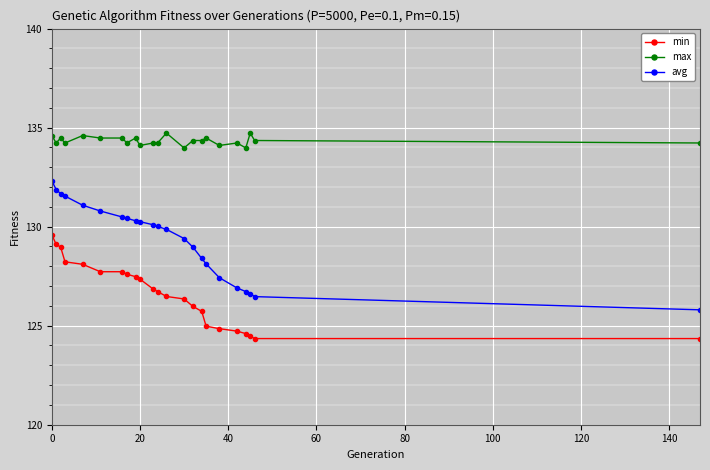

Count the number of categories in the chart.

23